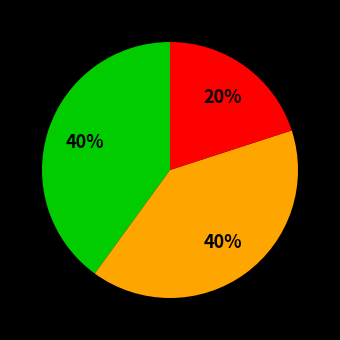

To the nearest percent, what is the difference between the largest and smallest slice percentages?

20%